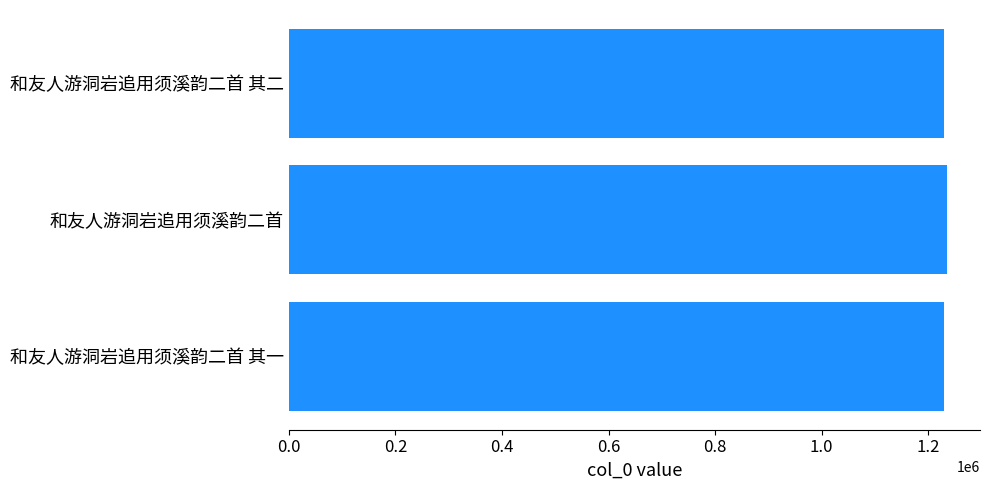

What is the smallest value displayed?

1228762